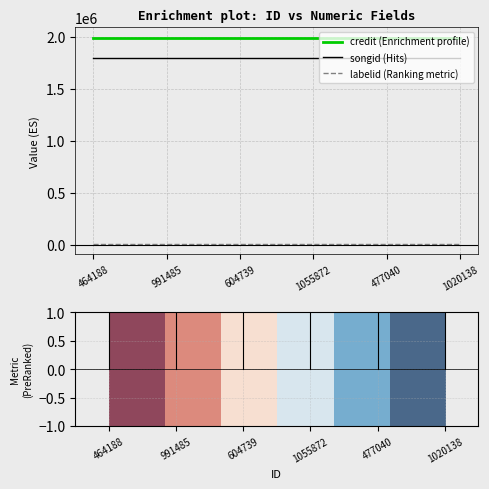

Is the value of songid (Hits) at 464188 greater than the value of labelid (Ranking metric) at 1020138?

Yes